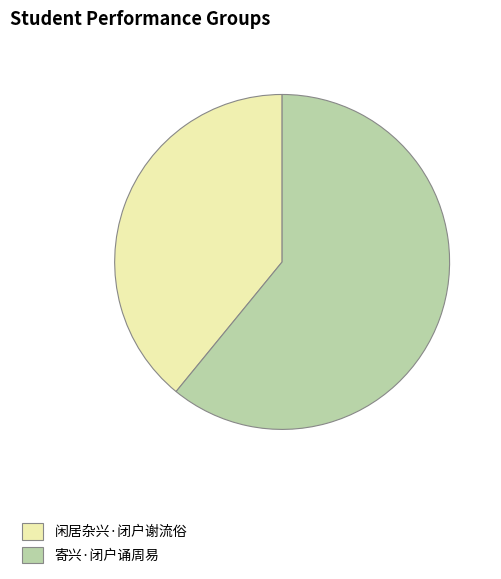

Which has a higher value, 闲居杂兴·闭户谢流俗 or 寄兴·闭户诵周易?

寄兴·闭户诵周易